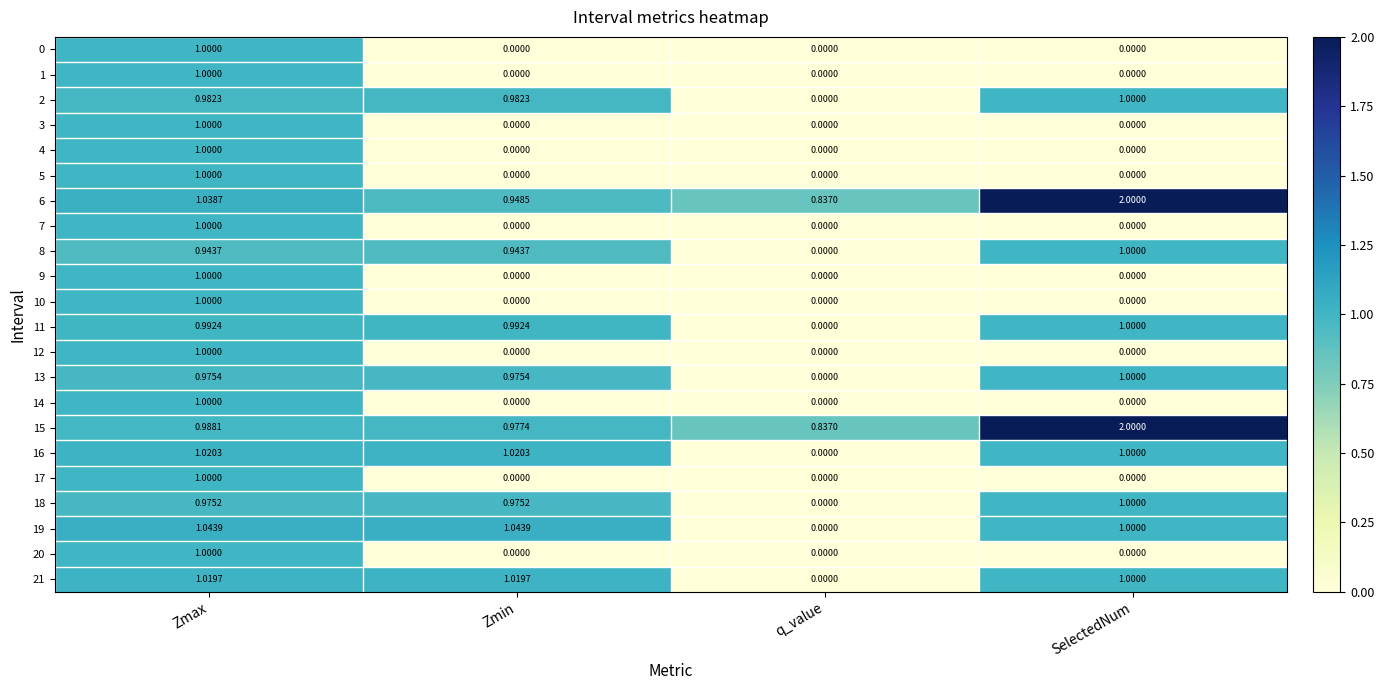

At which label does 21 reach its minimum?

q_value